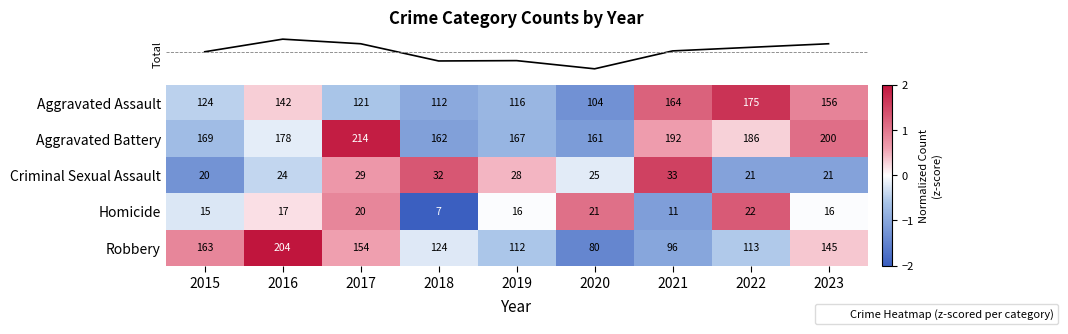

Read the Homicide value at 2023, to the nearest 5.

15